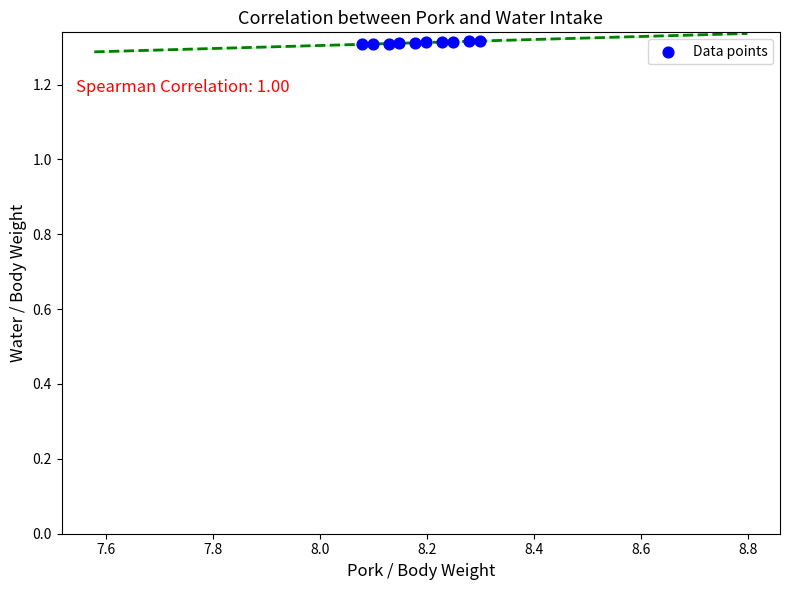

What is the average X value?

8.2